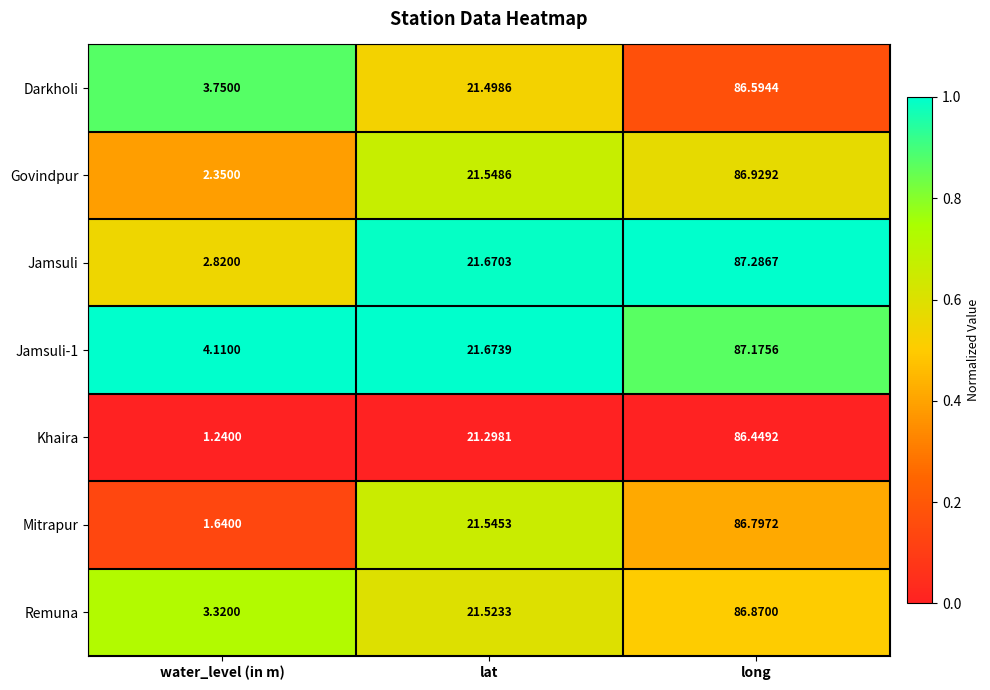

Rank the categories by Jamsuli value from lowest to highest.

water_level (in m), lat, long